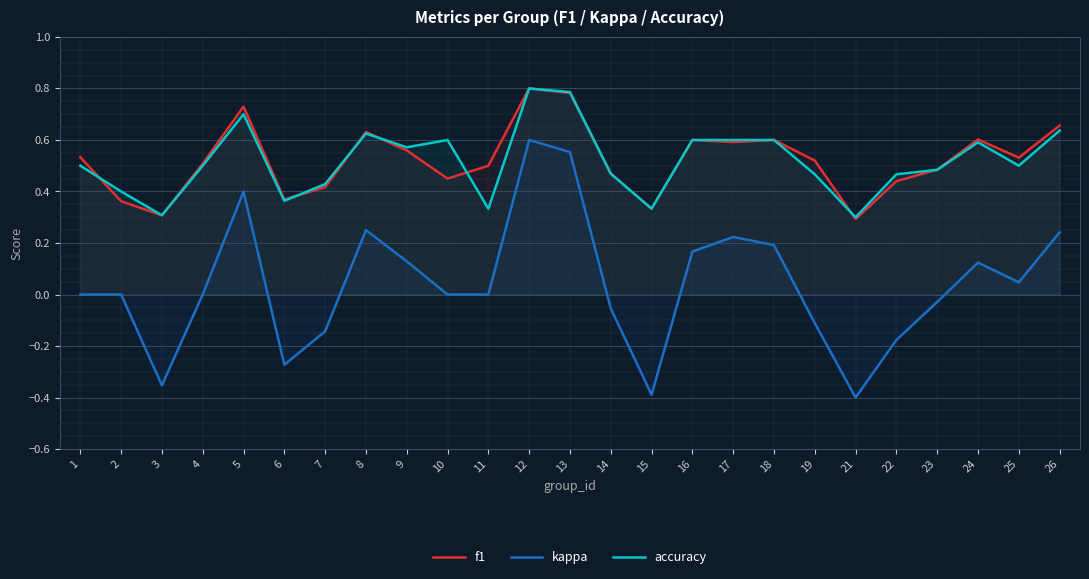

True or false: accuracy and kappa intersect in this chart.

False